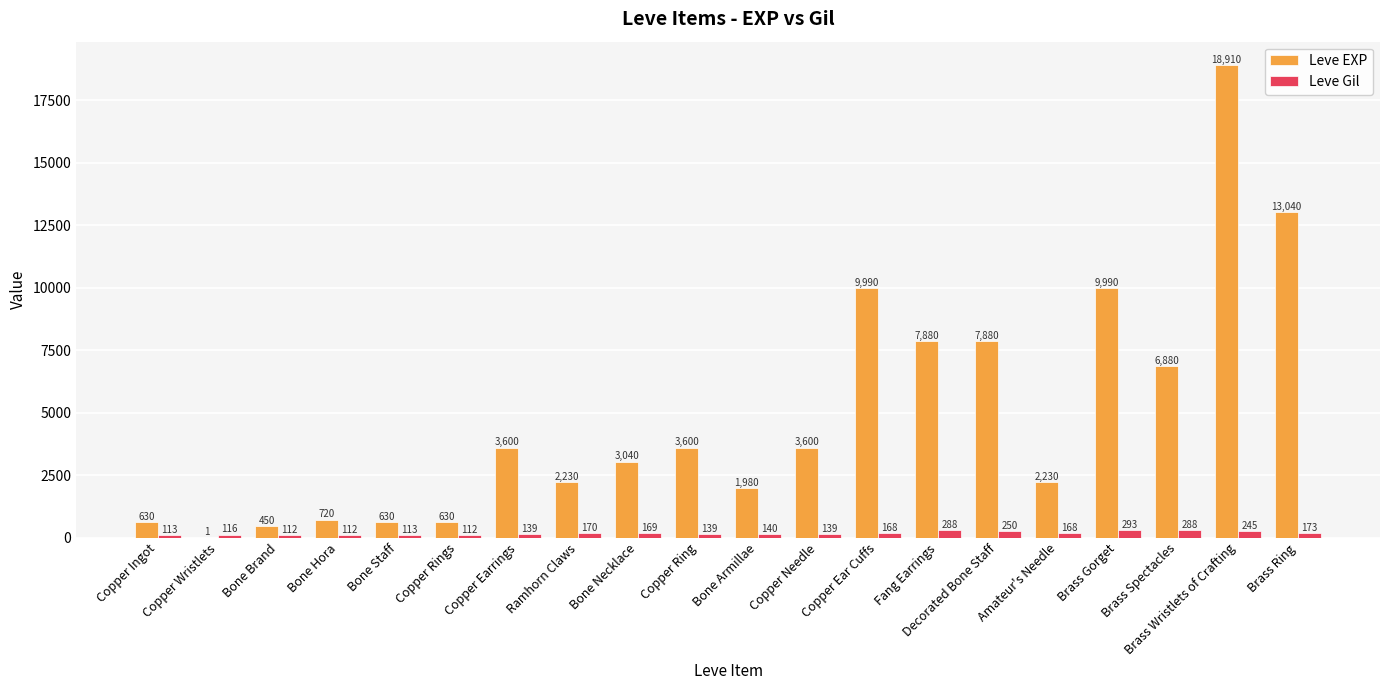

What is the sum of the Leve Gil values at Amateur's Needle and Copper Ingot?

281